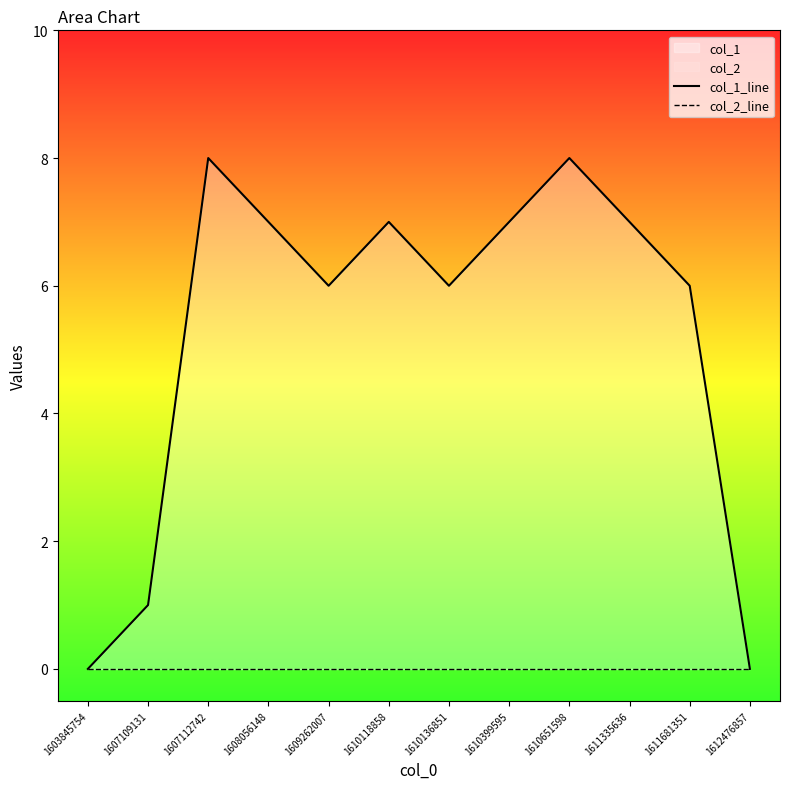

The col_1_line series shows 9 at 1610136851. True or false?

False